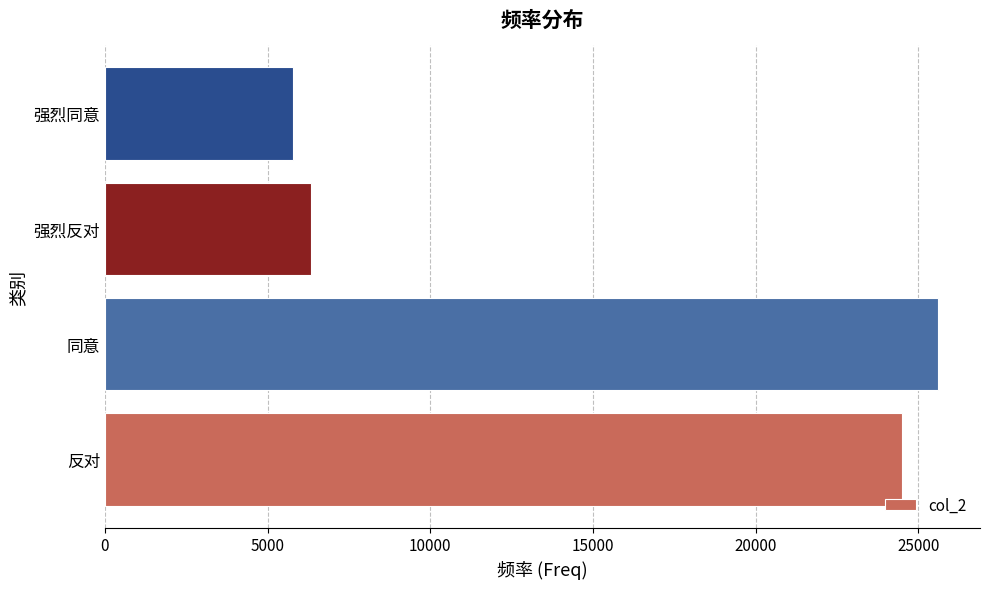

At which label is the value closest to 15699?

反对